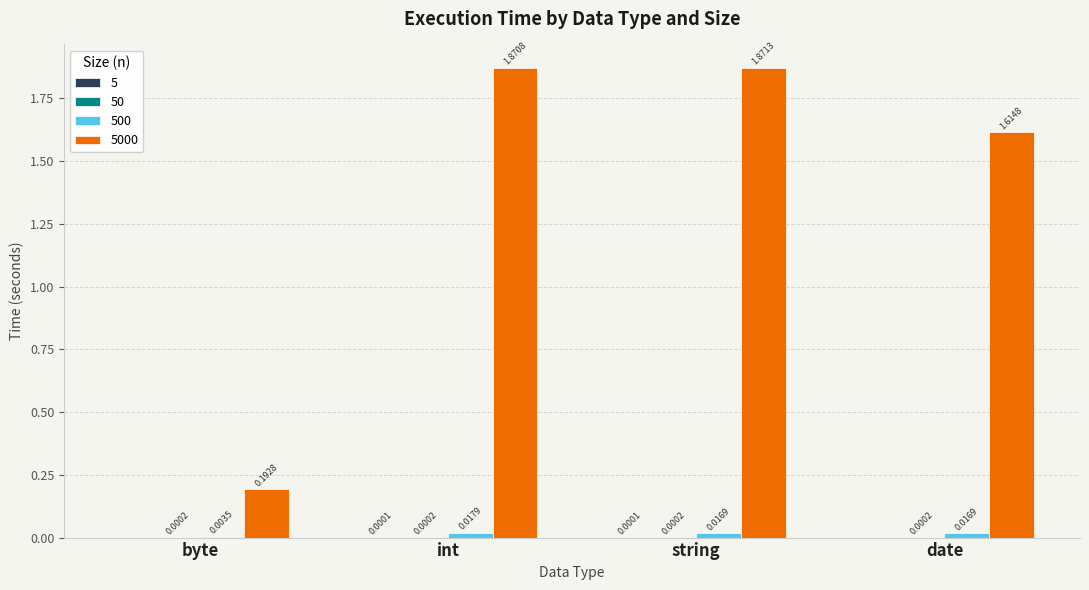

At which category is the sum across all series the highest?

int